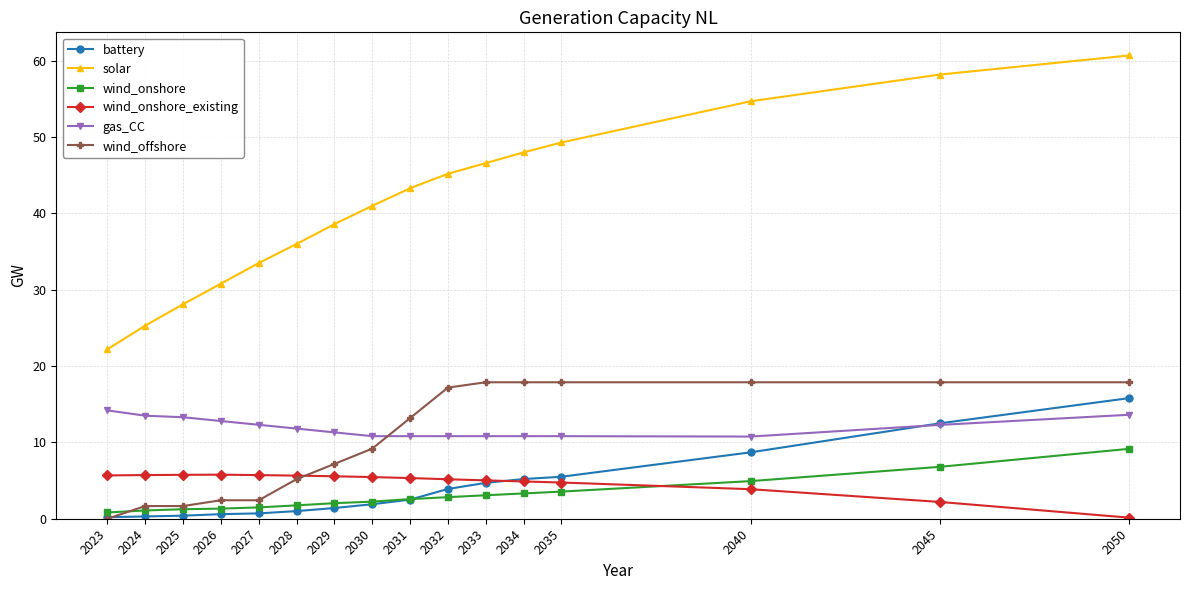

Which series has the widest spread of values?

solar